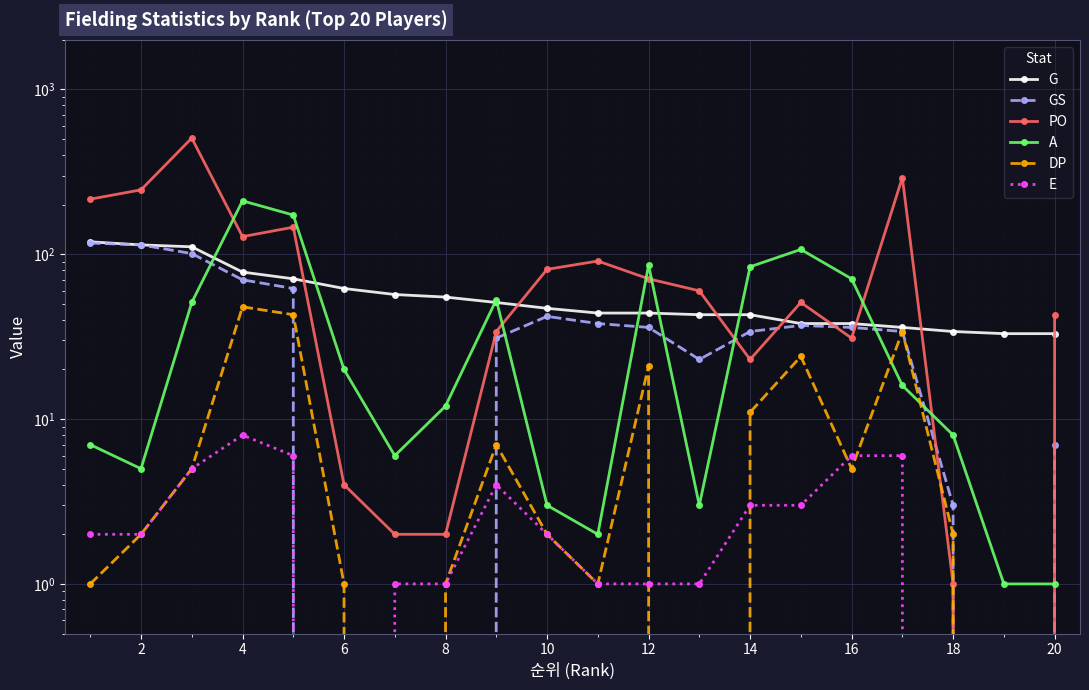

Is it true that GS equals 16 at 16?

False